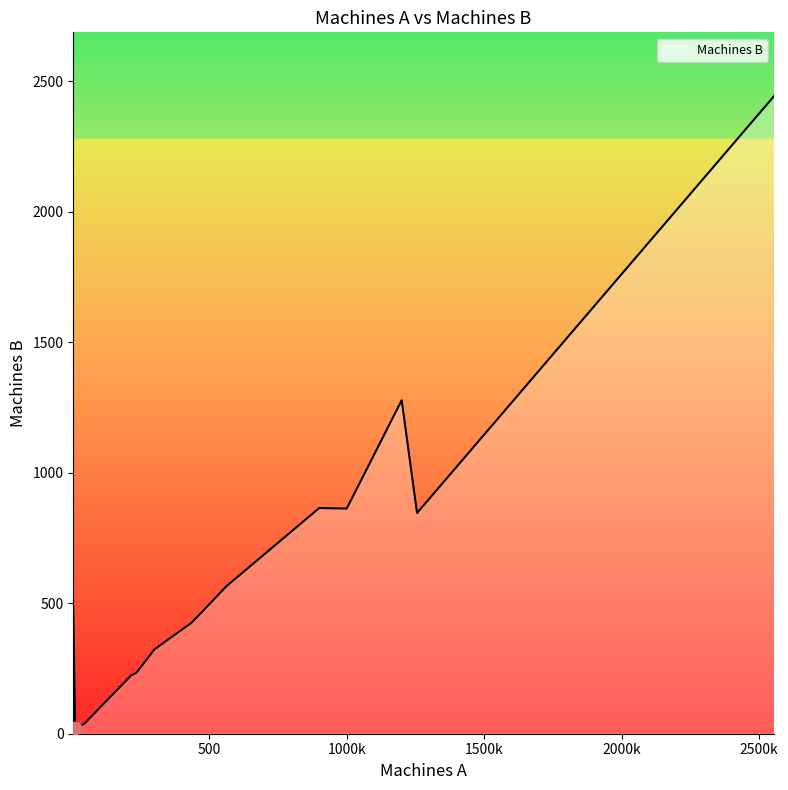

What is the greatest value displayed?

2444